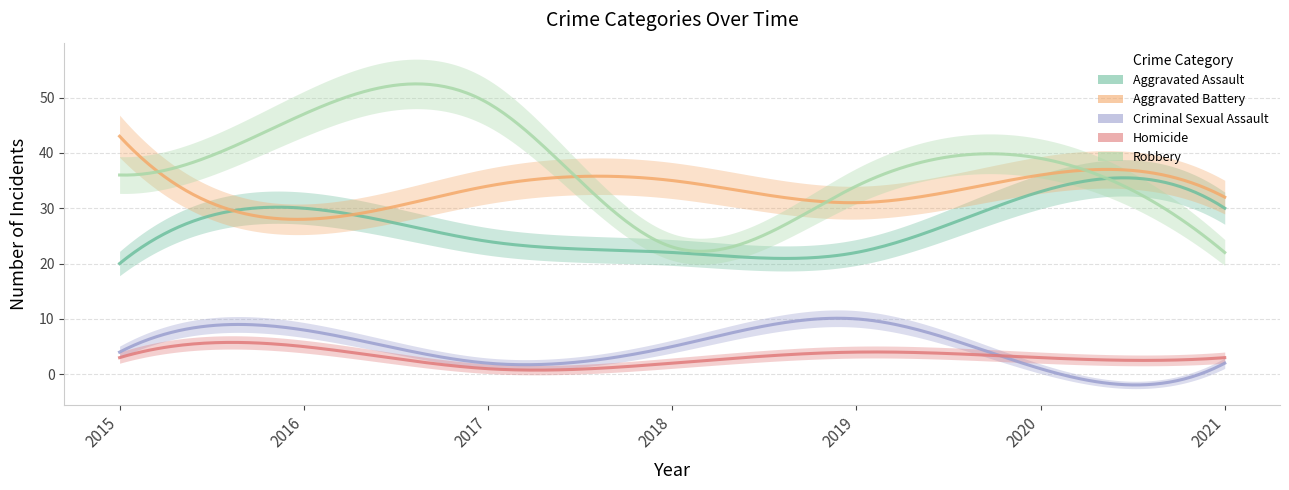

Reading left to right, list all the values displayed in this chart.

Aggravated Assault: 20	30	24	22	22	33	30
Aggravated Battery: 43	28	34	35	31	36	32
Criminal Sexual Assault: 4	8	2	5	10	1	2
Homicide: 3	5	1	2	4	3	3
Robbery: 36	47	49	23	34	39	22